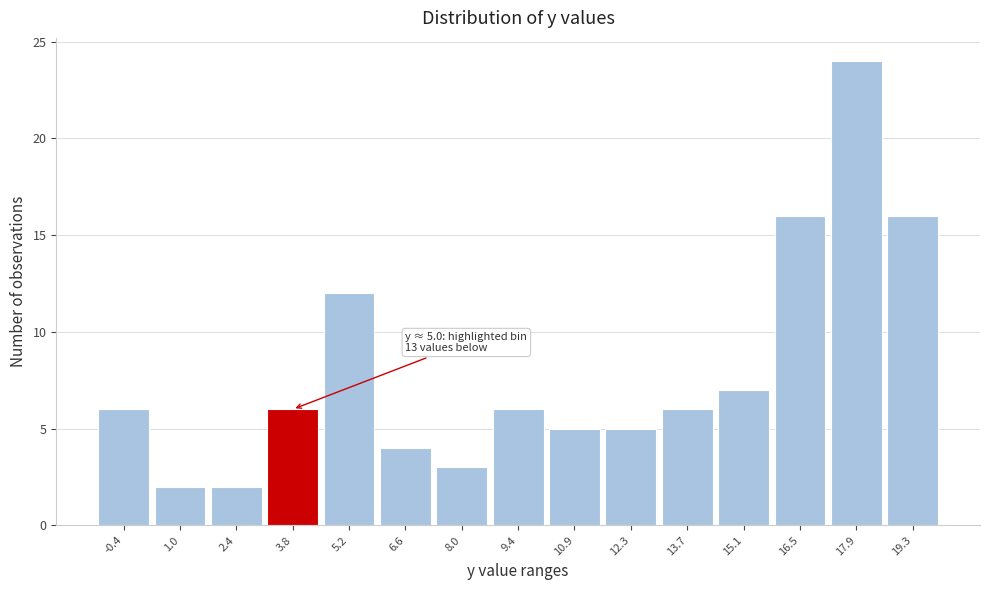

Reading left to right, transcribe all the data shown in this chart.

6	2	2	6	12	4	3	6	5	5	6	7	16	24	16